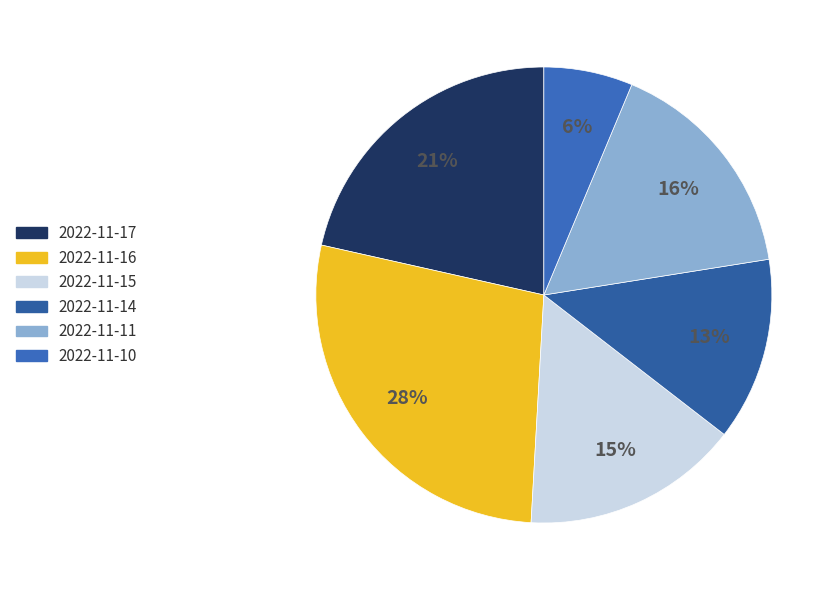

Is it true that 2022-11-16 is 14% of the pie?

False